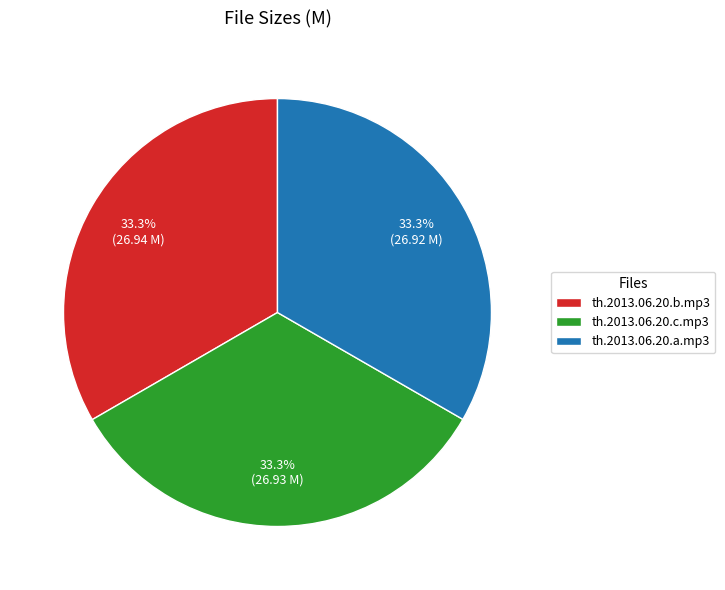

Combined, do th.2013.06.20.c.mp3 and th.2013.06.20.a.mp3 account for over 50%?

Yes